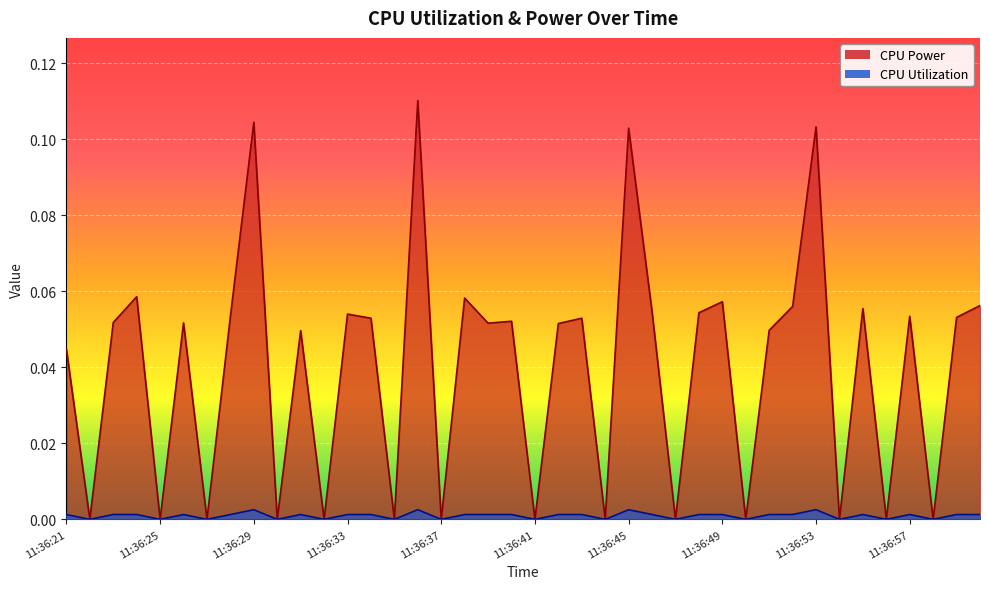

True or false: CPU Power has more than 1 interior local peaks.

True